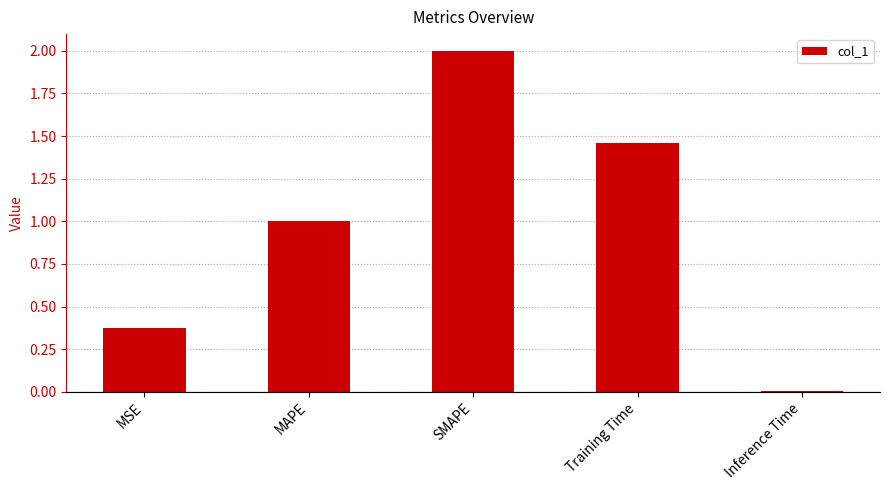

Rank the categories by value from highest to lowest.

SMAPE, Training Time, MAPE, MSE, Inference Time